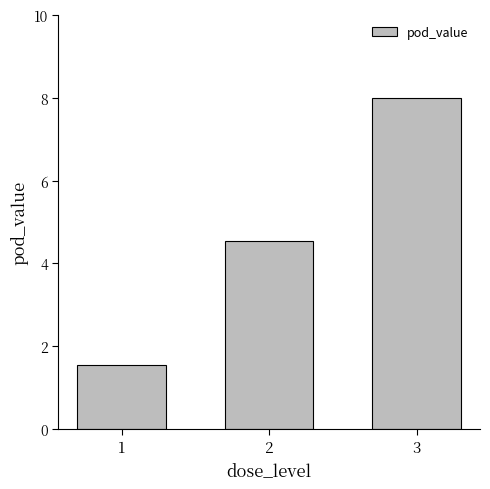

What is the difference between the maximum and minimum values?

6.5